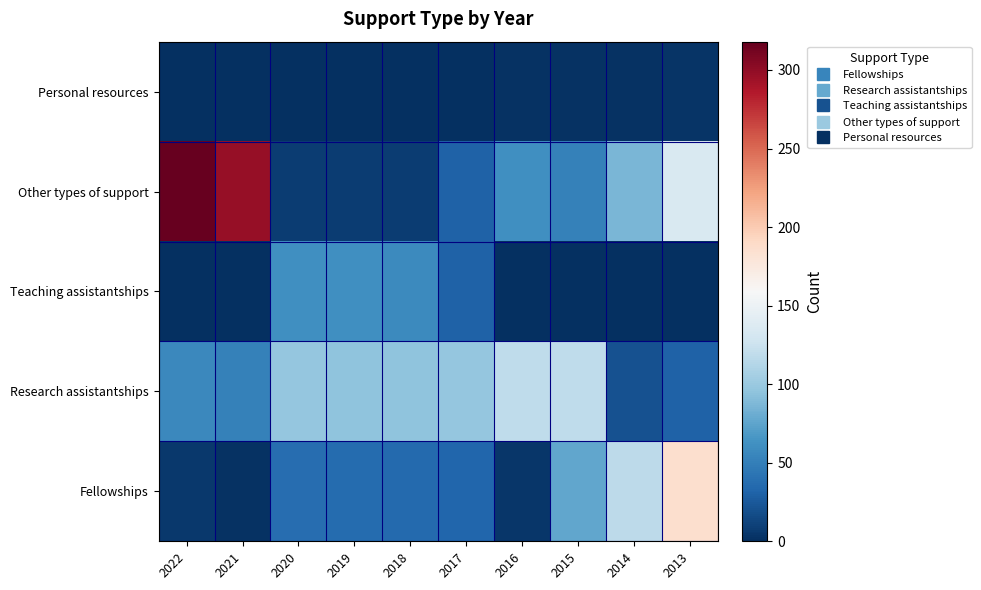

What is the total value across all series at 2022?

380